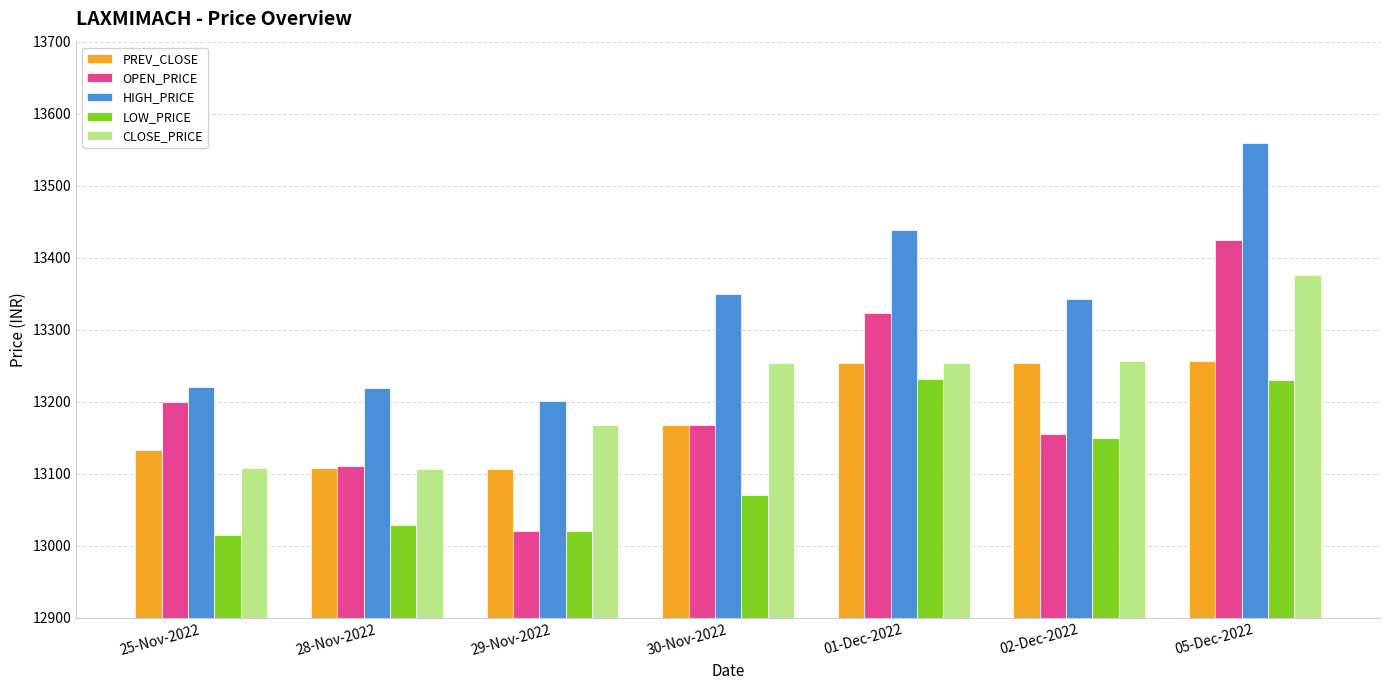

The OPEN_PRICE series shows 13425.0 at 05-Dec-2022. True or false?

True